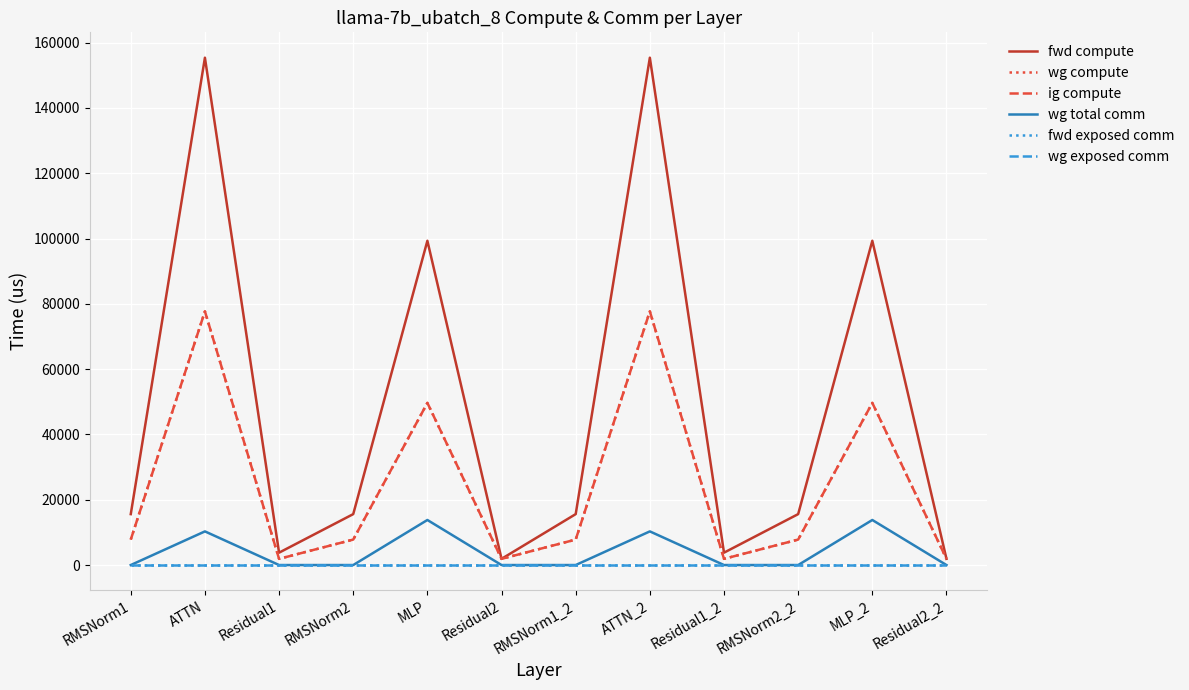

Which series has the largest total across all categories?

fwd compute